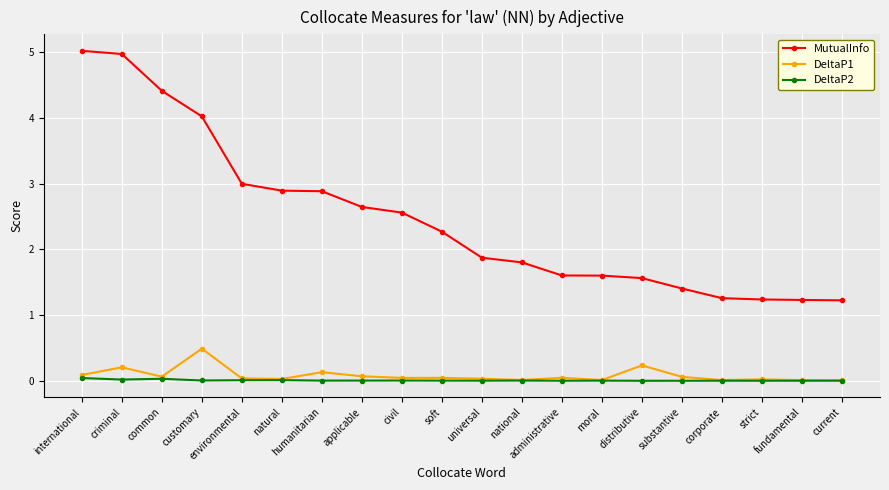

True or false: MutualInfo has a value of 4.4 at common.

True